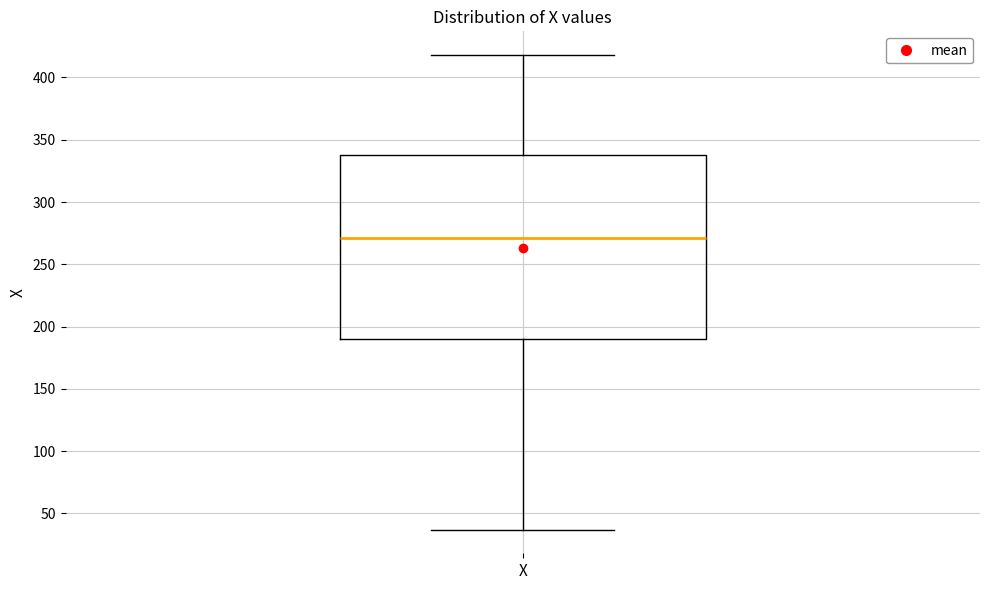

Transcribe this box plot: give where the median line is, the range the box spans, and where the two whiskers end, as read against the y-axis. The values are not printed on the chart, so give them approximately, as read against the axis.

median 270, box 190 to 340, whiskers 35 to 420